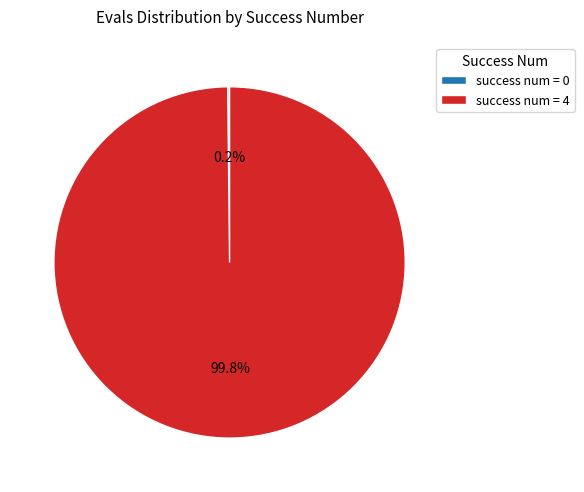

To the nearest percent, what is the average slice percentage?

50%